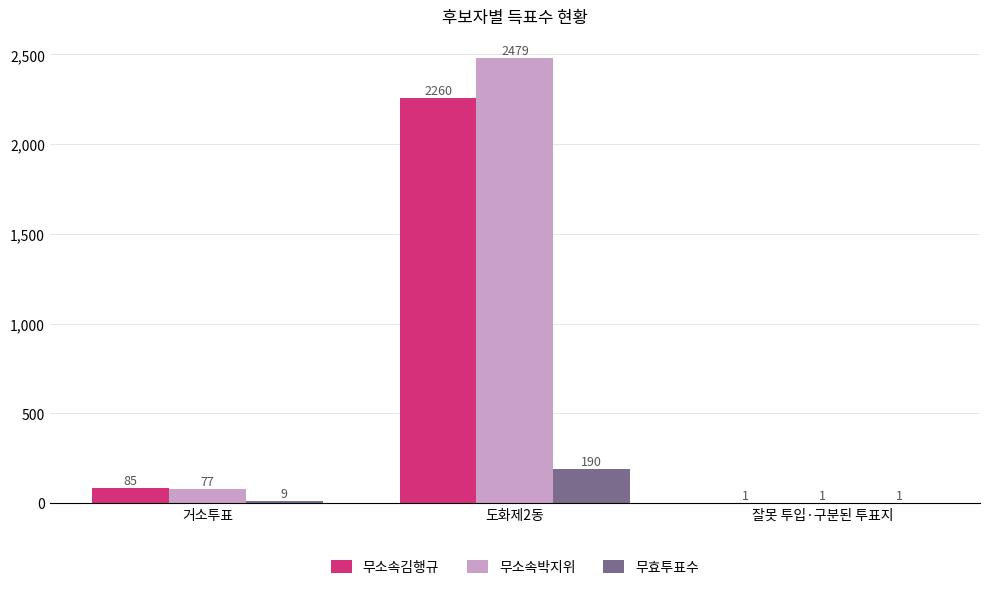

What is the highest value of the 무효투표수 series?

190